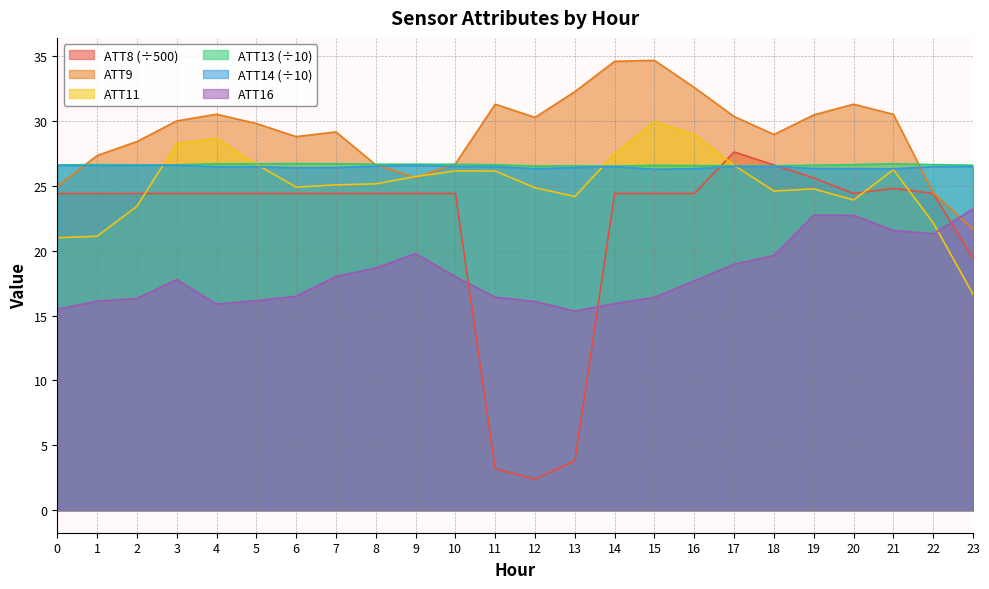

Reading left to right, list all the values displayed in this chart.

ATT8: 24.4	24.4	24.4	24.4	24.4	24.4	24.4	24.4	24.4	24.4	24.4	3.2	2.4	3.8	24.4	24.4	24.4	27.6	26.6	25.6	24.4	24.8	24.4	19.4
ATT9: 25.0	27.3	28.4	30.0	30.5	29.8	28.8	29.1	26.6	25.6	26.7	31.3	30.3	32.2	34.6	34.7	32.6	30.3	28.9	30.5	31.3	30.5	24.5	21.6
ATT11: 21.0	21.1	23.4	28.2	28.6	26.6	24.9	25.1	25.1	25.7	26.1	26.1	24.8	24.2	27.5	29.9	29.0	26.6	24.6	24.8	23.9	26.2	22.1	16.6
ATT13: 26.6	26.6	26.6	26.6	26.7	26.7	26.7	26.7	26.7	26.7	26.7	26.6	26.5	26.5	26.5	26.6	26.6	26.5	26.5	26.6	26.6	26.7	26.6	26.6
ATT14: 26.6	26.5	26.6	26.6	26.5	26.5	26.4	26.4	26.5	26.6	26.5	26.5	26.3	26.4	26.5	26.3	26.3	26.5	26.5	26.3	26.3	26.3	26.5	26.5
ATT16: 15.5	16.1	16.3	17.8	15.9	16.1	16.5	18.0	18.7	19.8	18.0	16.4	16.1	15.3	15.9	16.4	17.7	19.0	19.6	22.7	22.7	21.6	21.3	23.2